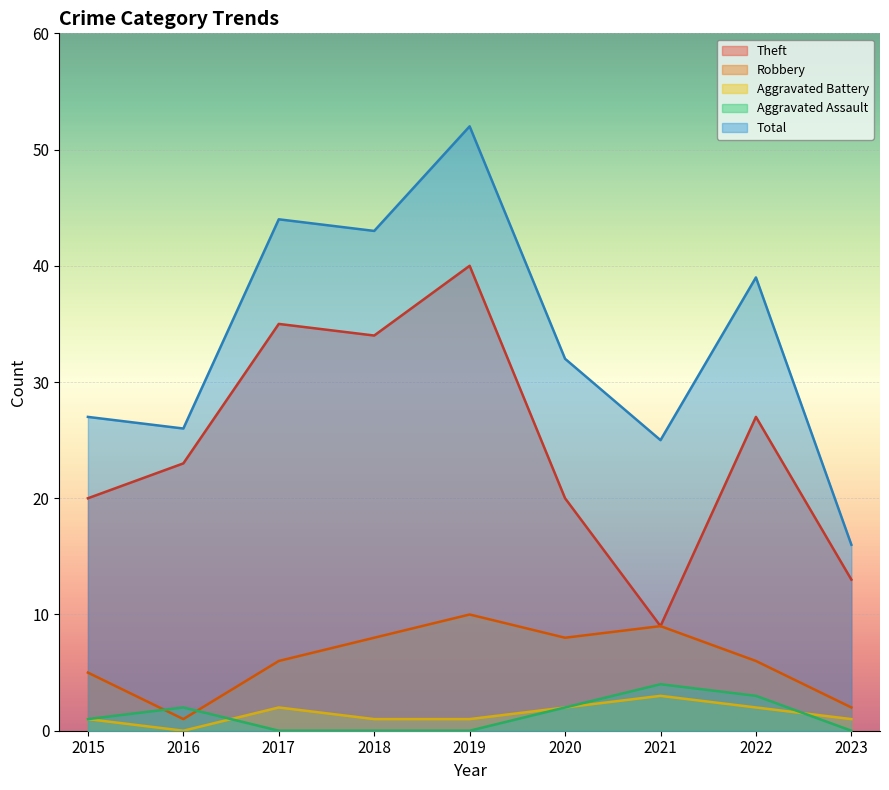

True or false: Theft and Total intersect in this chart.

False